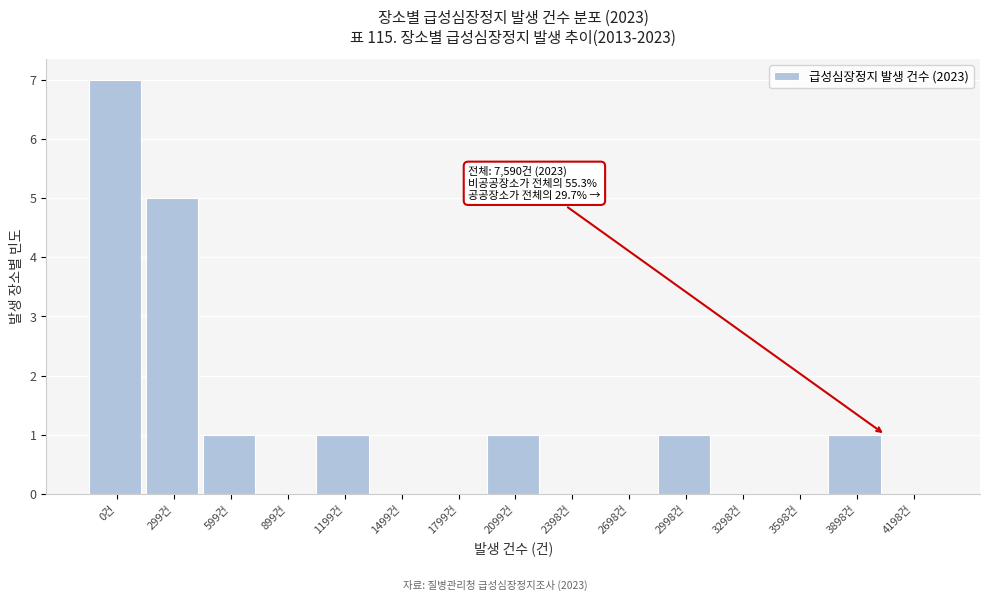

Reading left to right, extract all data points from this chart.

0건=7	299건=5	599건=1	899건=0	1199건=1	1499건=0	1799건=0	2099건=1	2398건=0	2698건=0	2998건=1	3298건=0	3598건=0	3898건=1	4198건=0